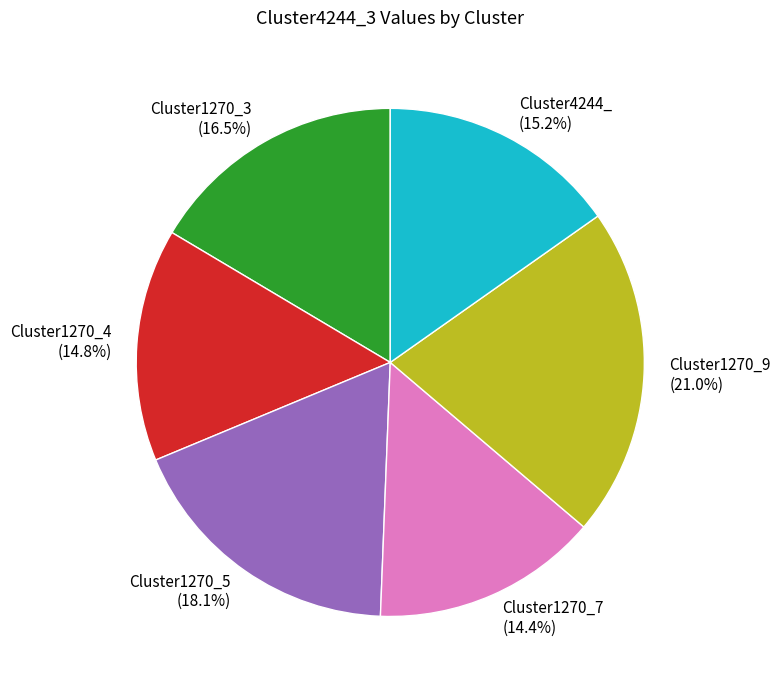

Do Cluster1270_4 (14.8%) and Cluster1270_7 (14.4%) together represent more than half of the pie?

No